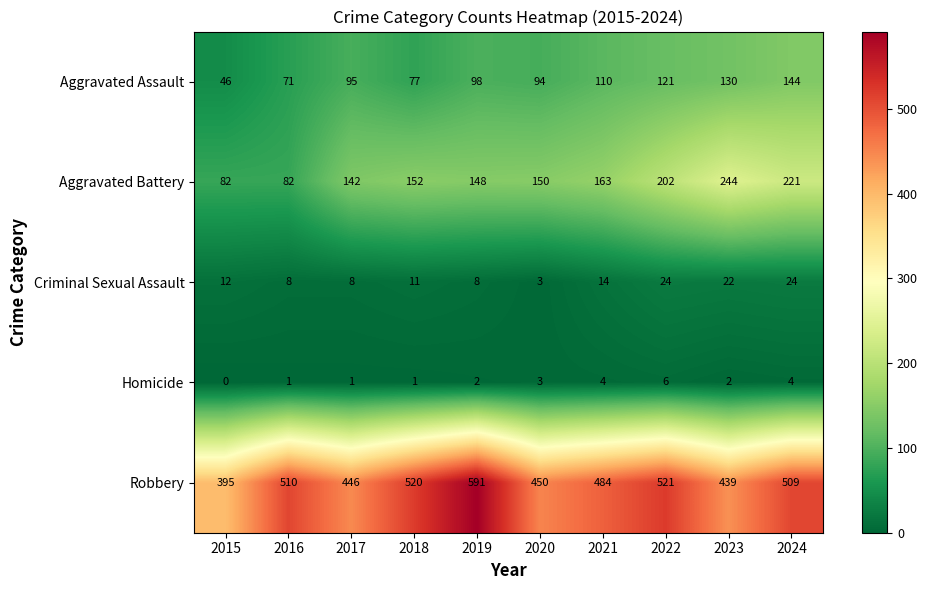

At which label is Aggravated Battery closest to 163?

2021